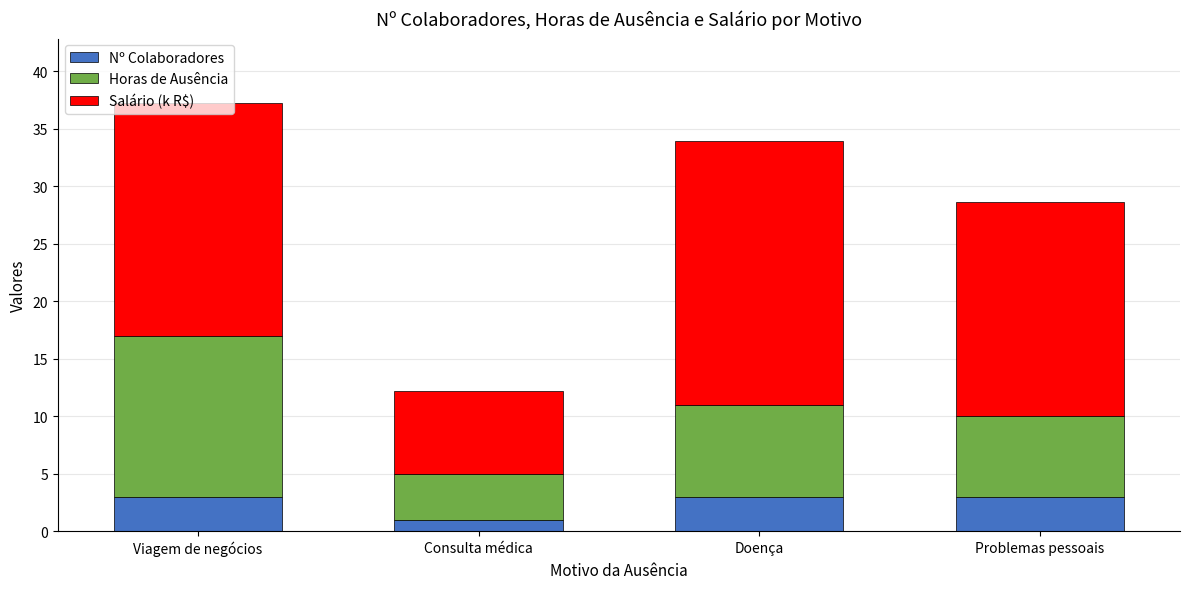

What is the sum of the Nº Colaboradores values at Consulta médica and Problemas pessoais?

4.0